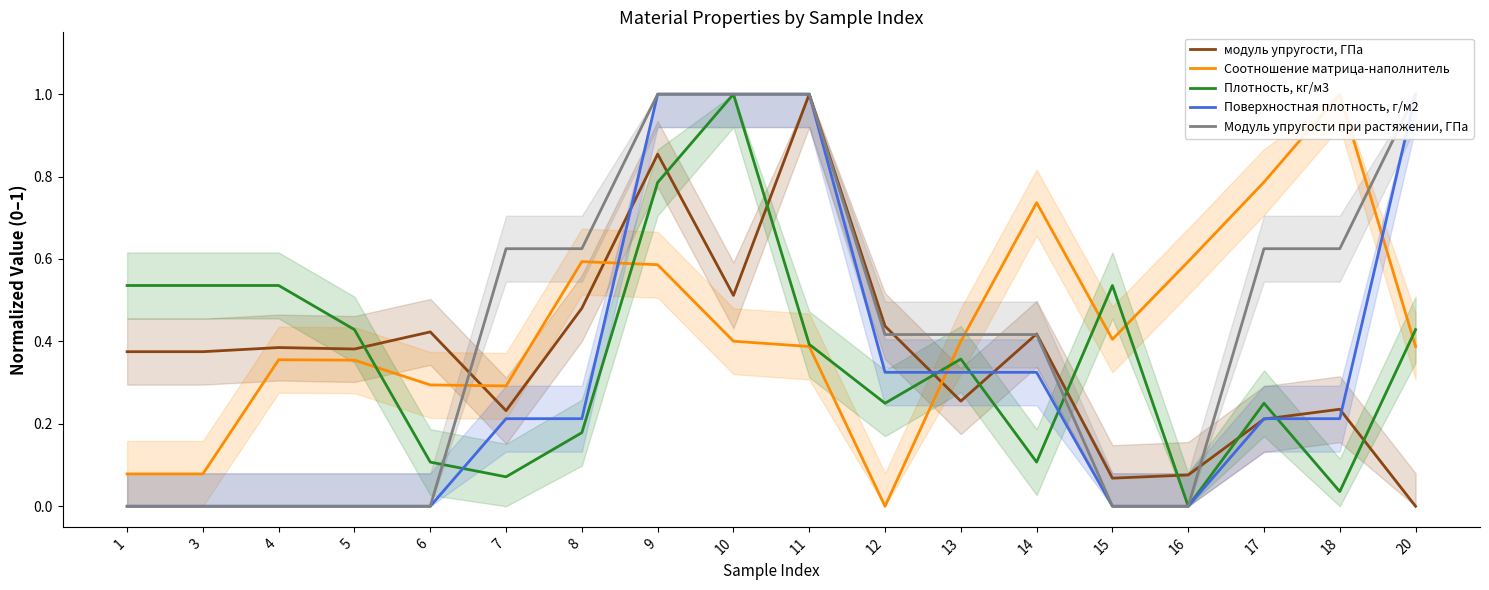

What is the difference between the highest and lowest values at 15?

0.5